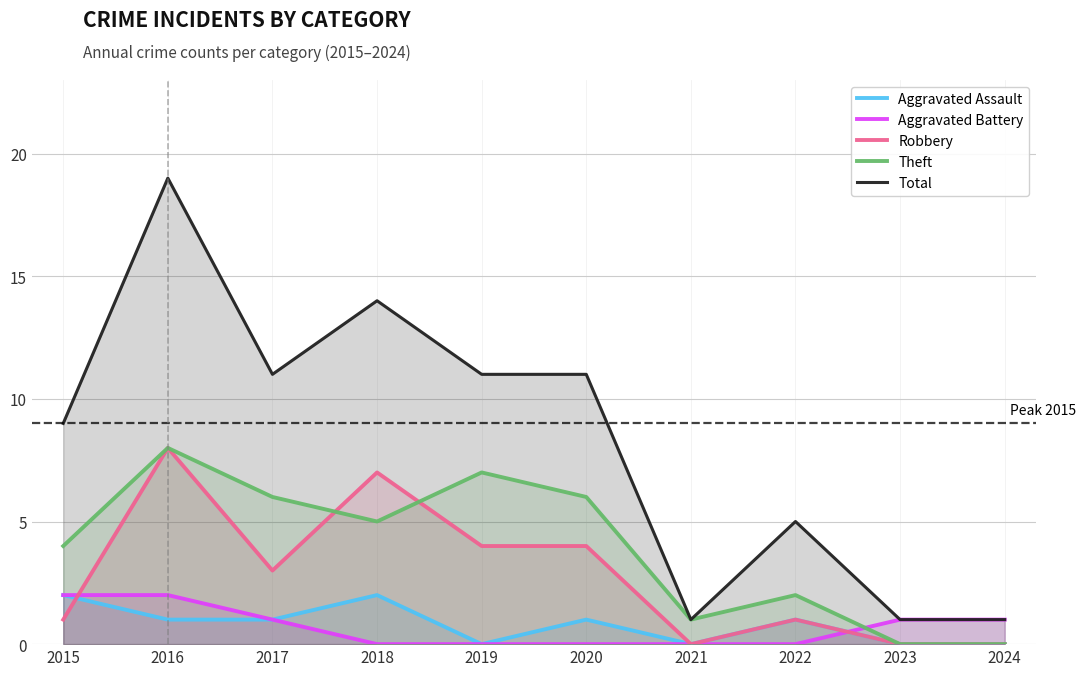

Is it true that Aggravated Assault equals -1 at 2021?

False